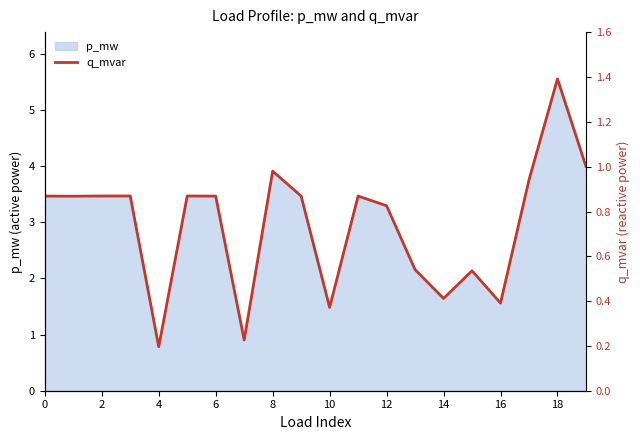

What is the change in value from 11 to 18?

+0.5